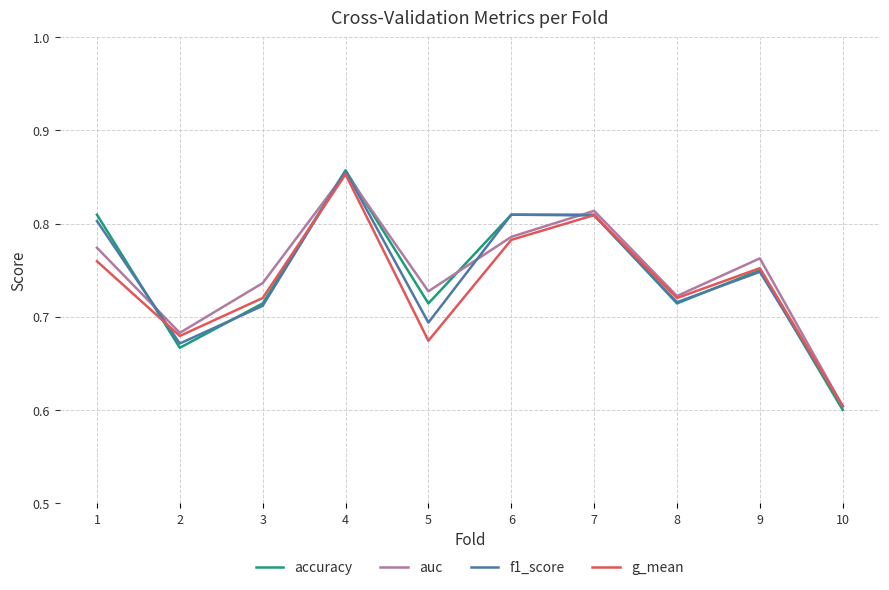

At which category is the sum across all series the highest?

4